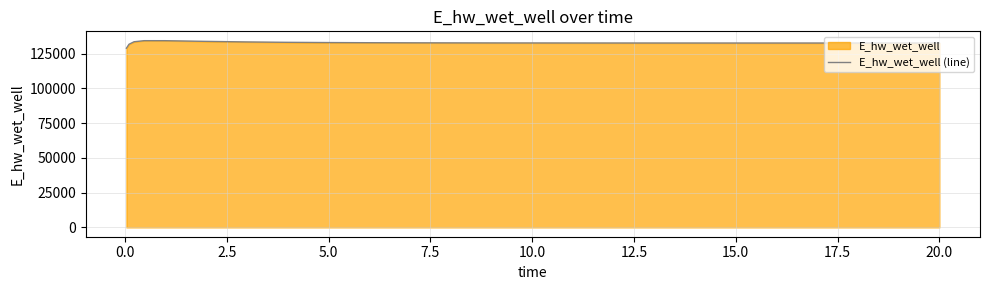

What is the sum of all values?

3321504.6